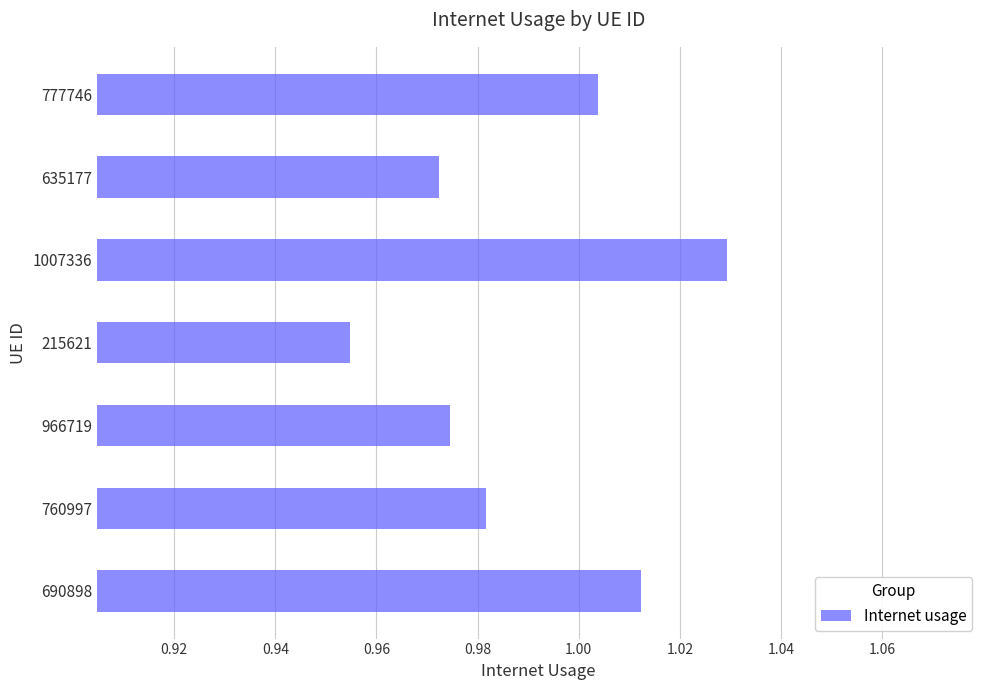

Count the number of categories in the chart.

7